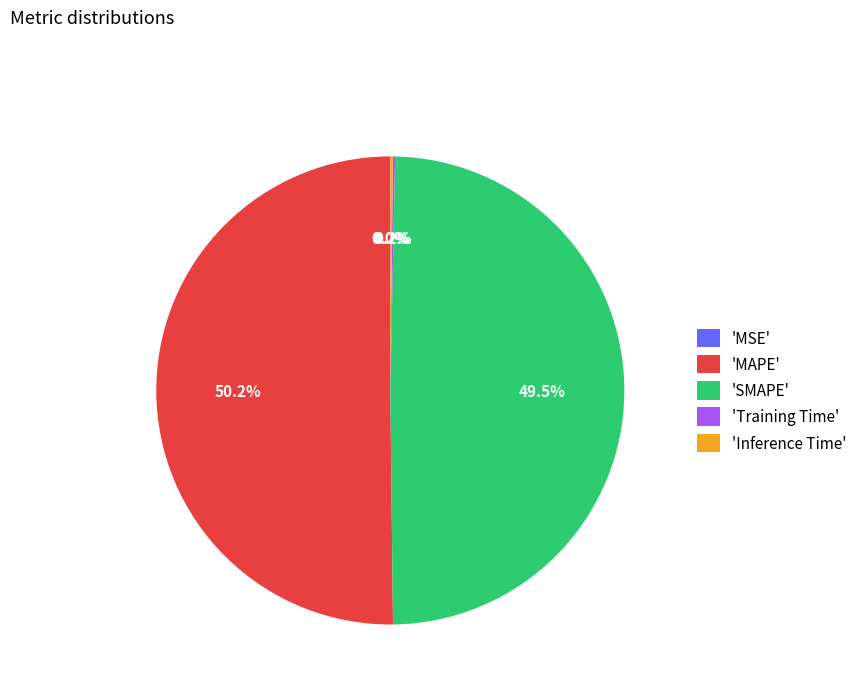

What is the majority slice?

'MAPE'